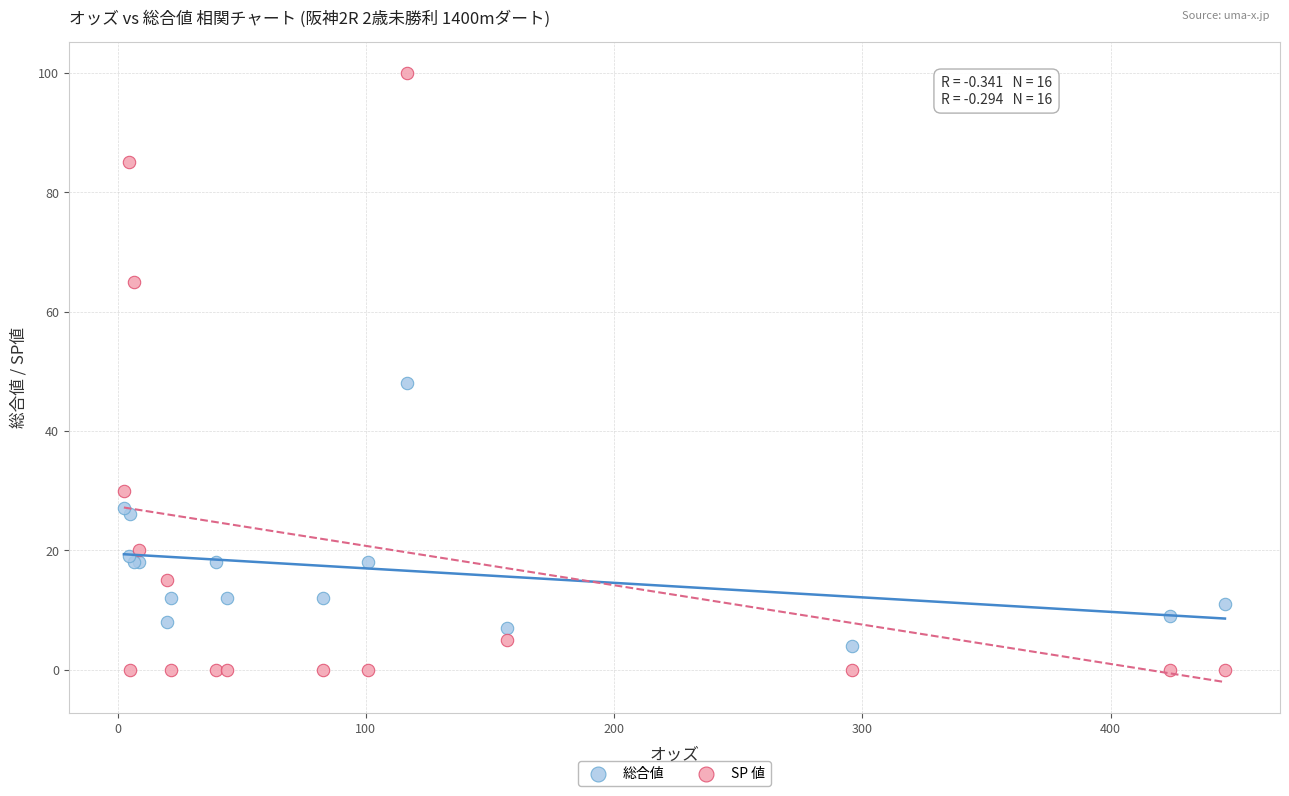

In the SP 値 series, what Y value is closest to 50?

65